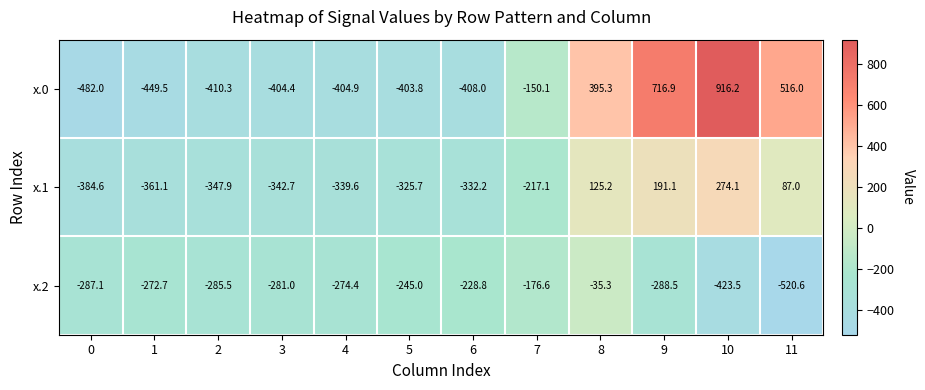

What is the minimum value shown in the chart?

-520.6